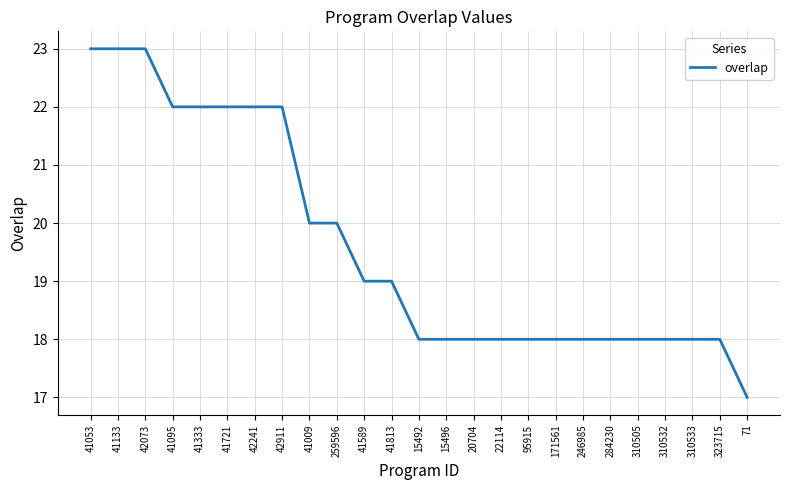

What position from the right is 41053?

25